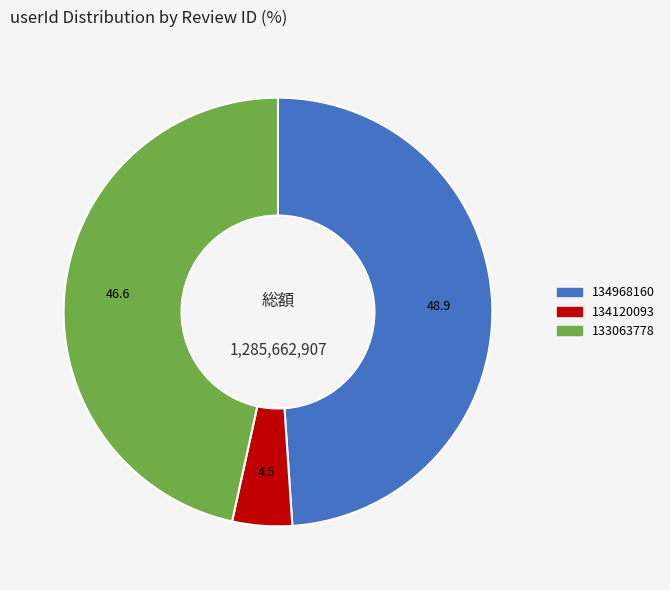

True or false: 134968160 accounts for 49% of the total.

True